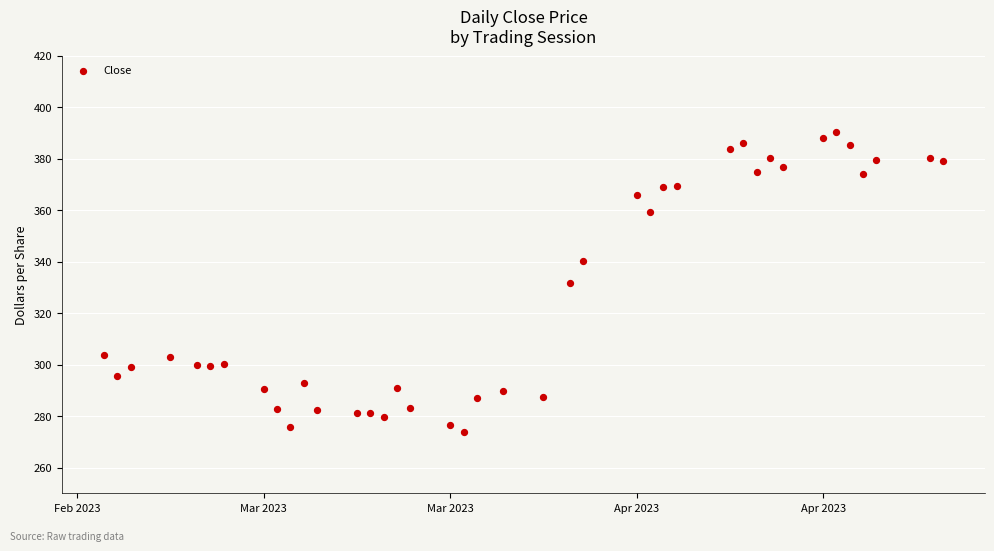

What is the range of X values (max minus min)?

63.0